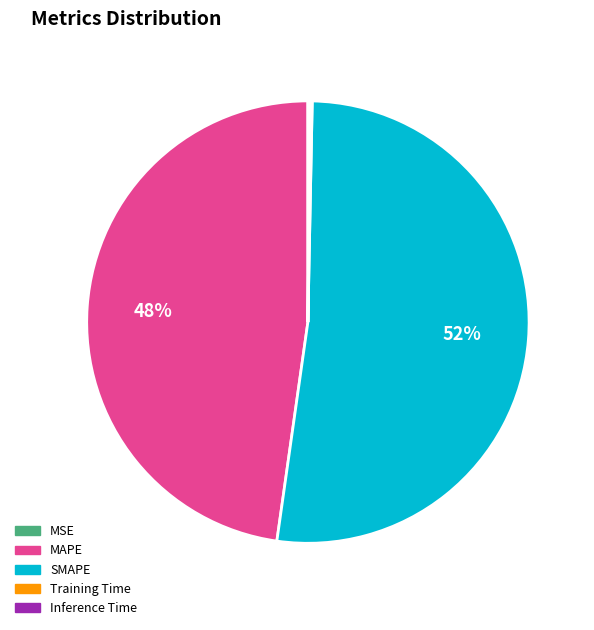

Is there any slice that represents more than half of the pie?

Yes